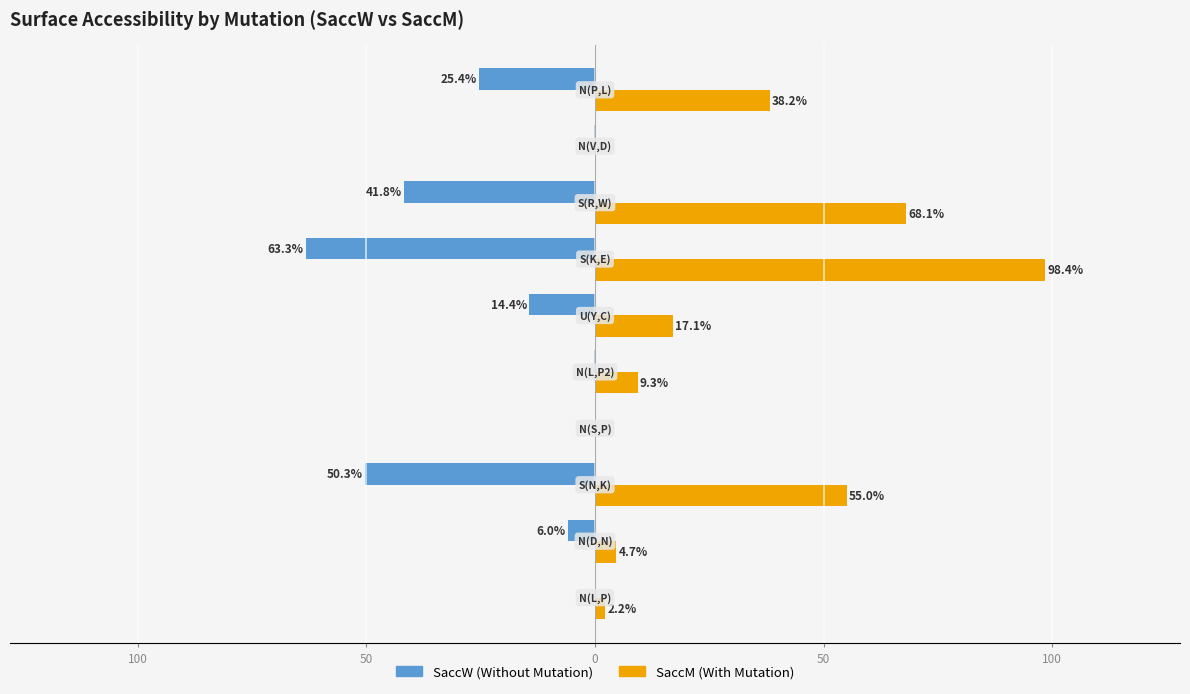

True or false: SaccM (With) has a value of -47.3 at 8.

False